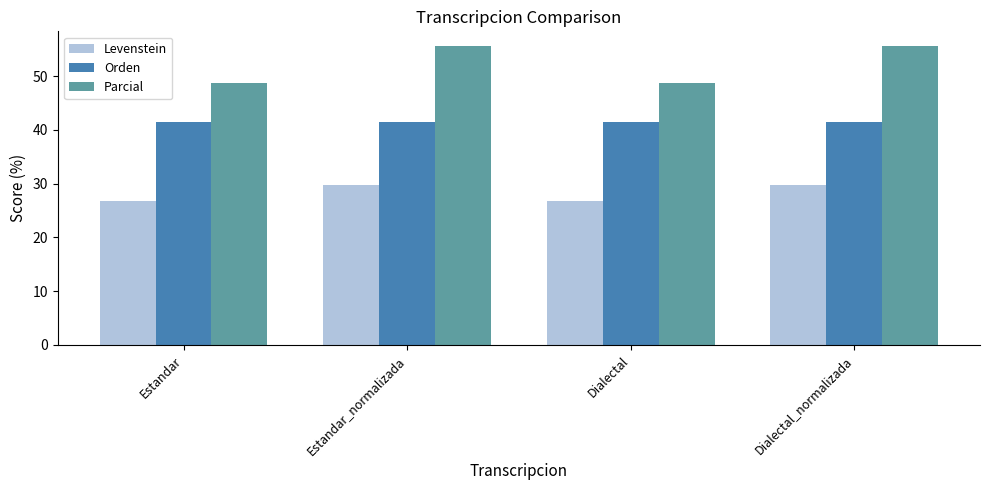

How many bars are there in total?

12